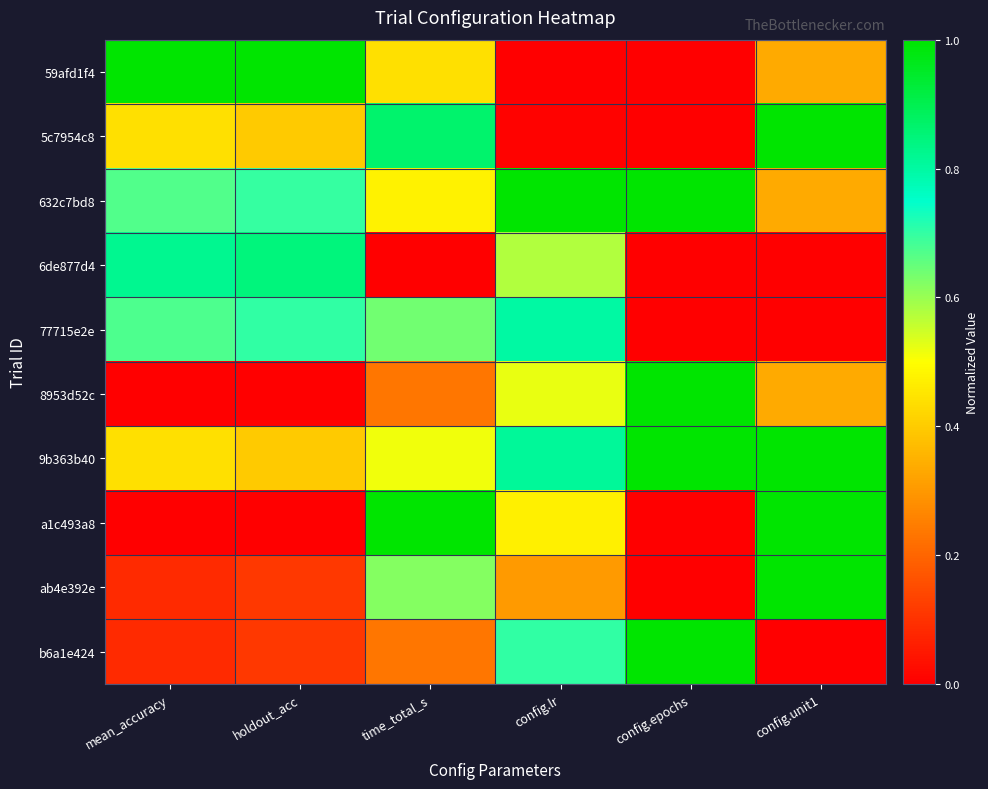

What is the greatest value displayed?

1.0